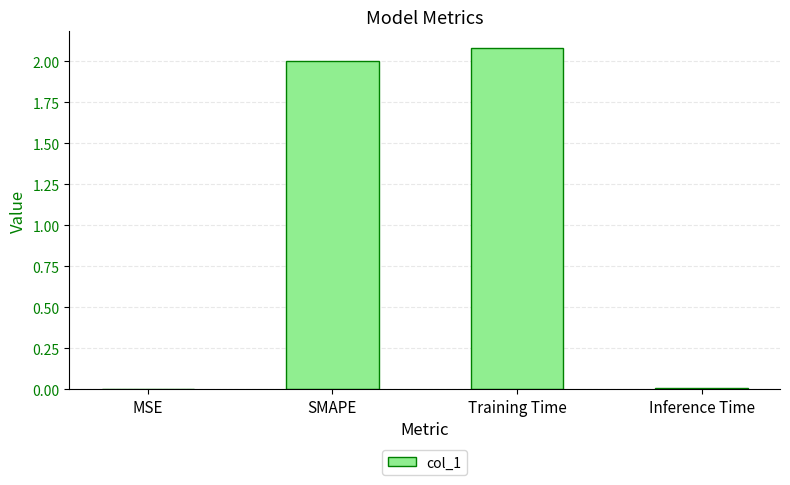

What is the average value?

1.0